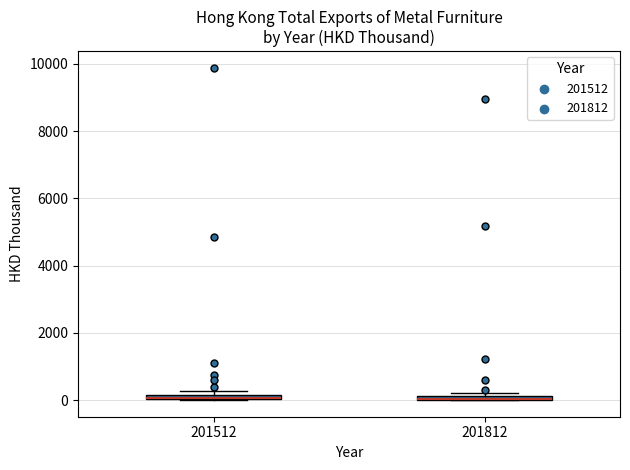

Where is the upper edge of the box at x = 201812 on the y-axis? The values are not printed on the chart, so give them approximately, as read against the axis.

200